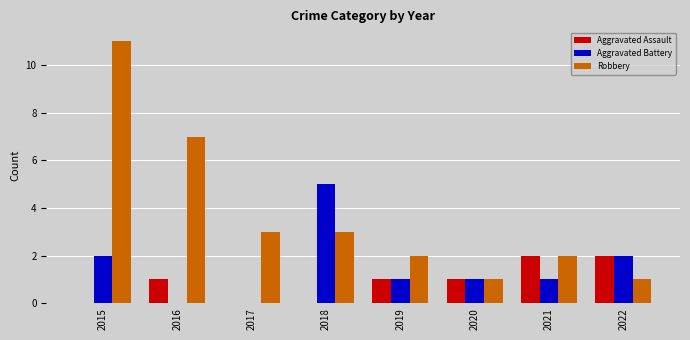

Which series has the largest total across all categories?

Robbery